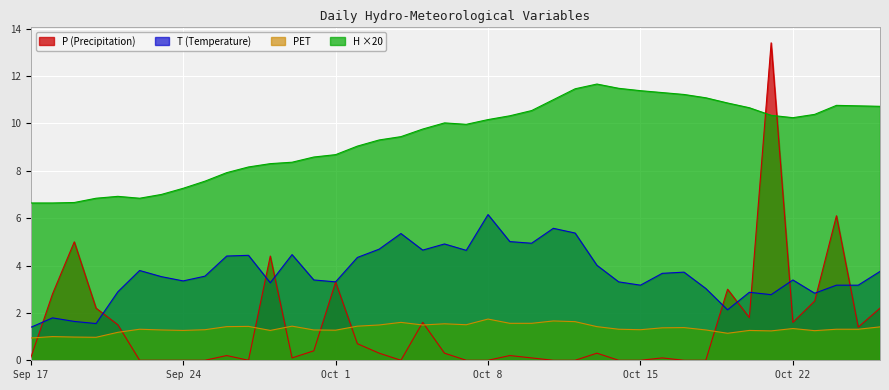

Is it true that PET equals 0.4 at Oct 8?

False